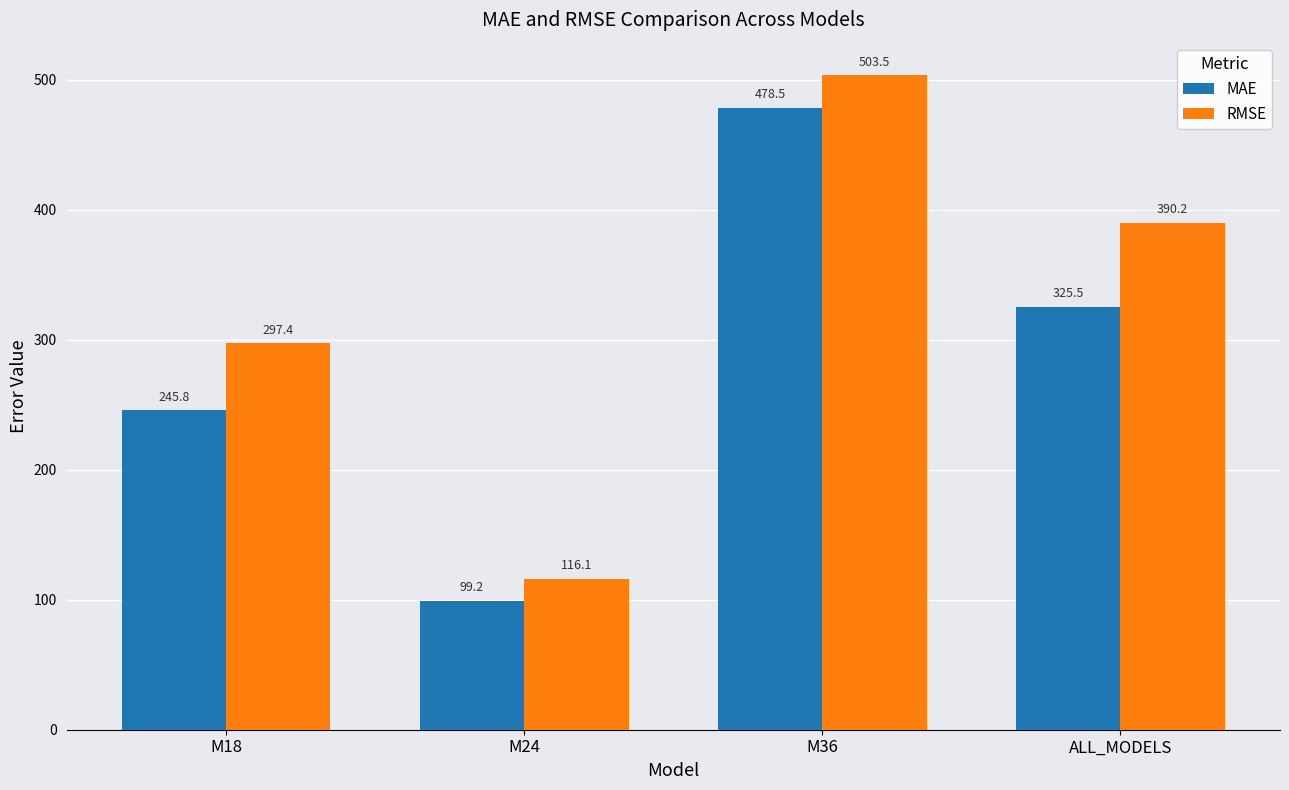

What is the label of the 2nd bar from the left?

M24